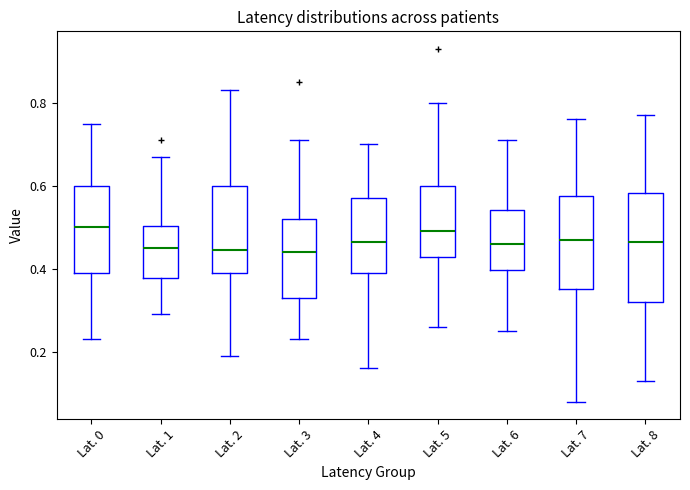

Which box is the tallest, from its lower edge to its upper edge?

Lat. 8